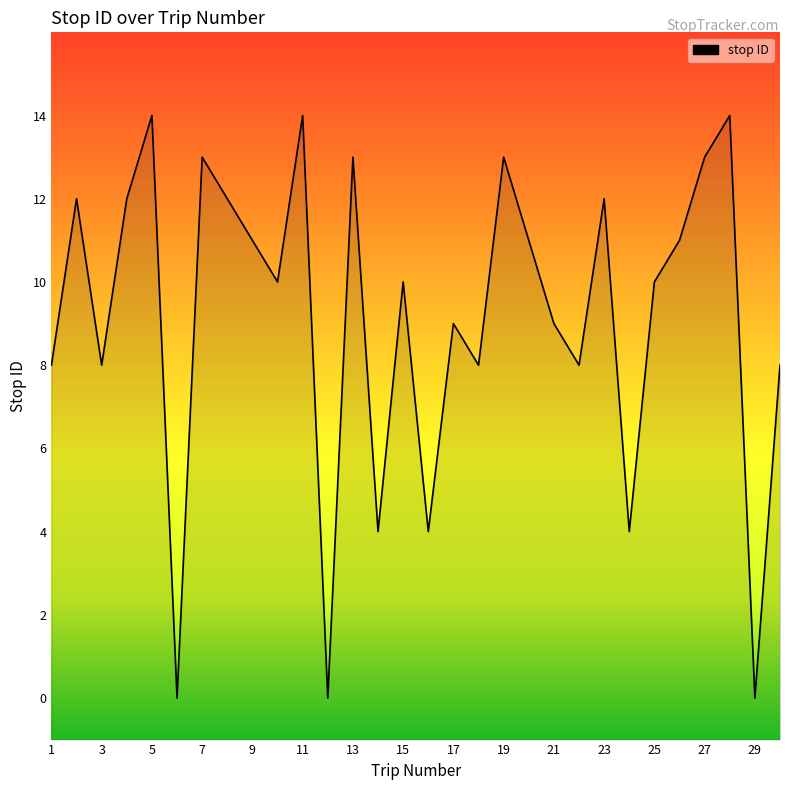

What is the sum of the values at 12 and 21?

9